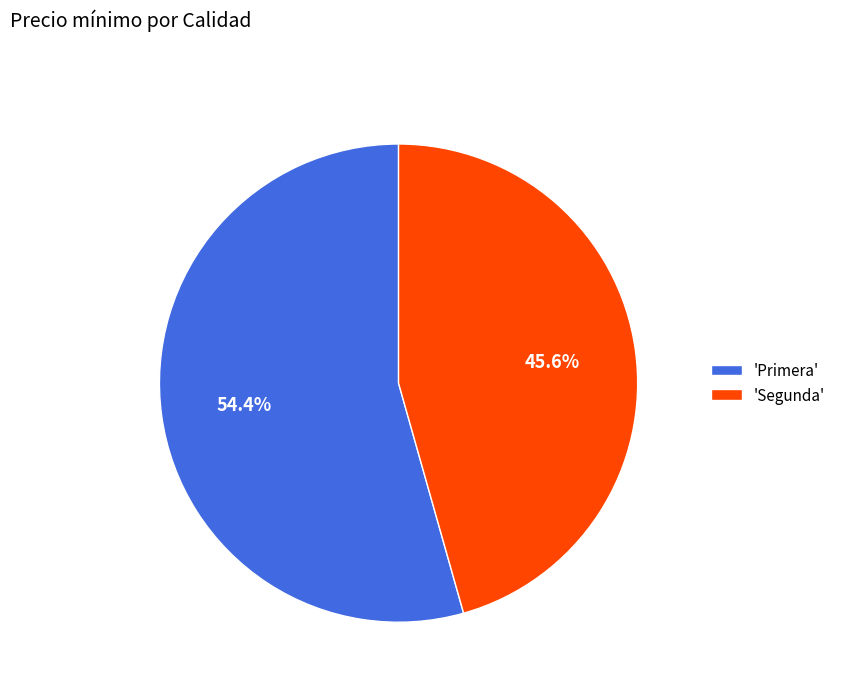

Is there any slice that represents more than half of the pie?

Yes